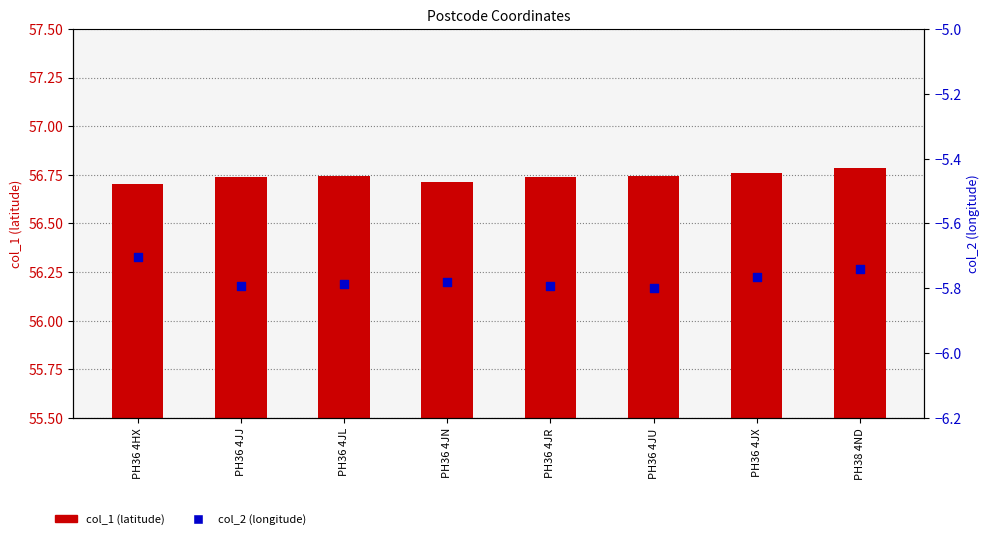

At which category is the sum across all series the highest?

PH38 4ND